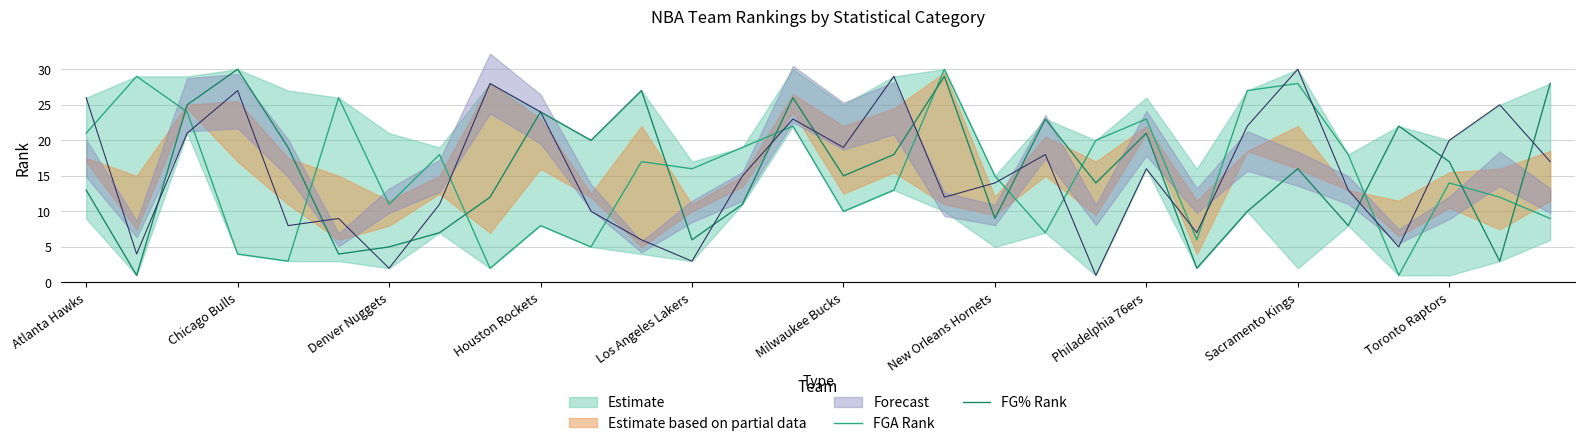

How many times do FG% Rank and FGA Rank cross each other?

11